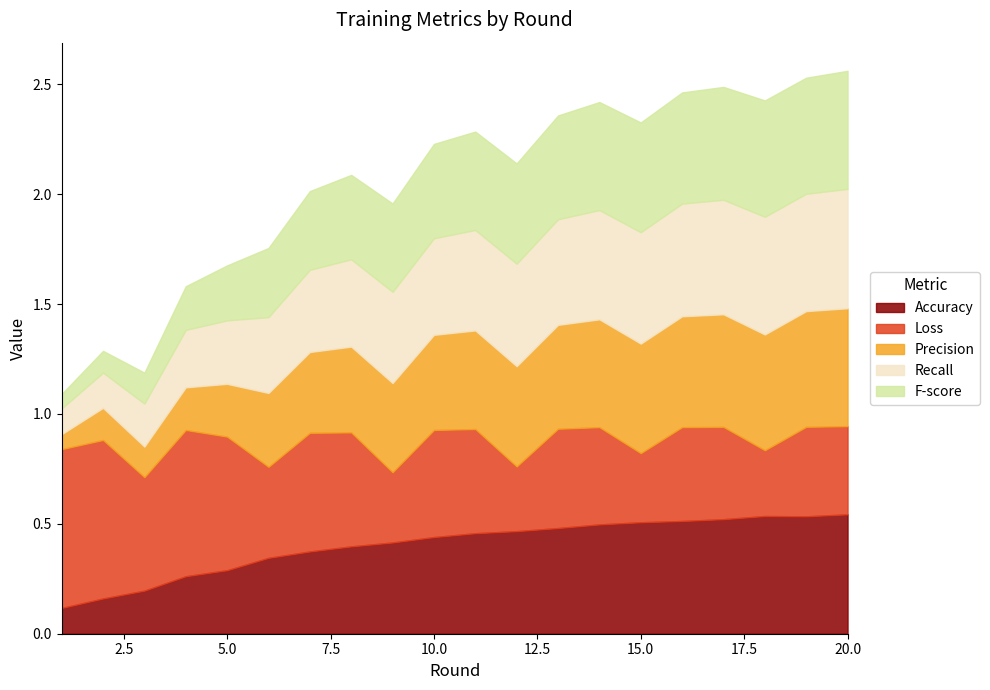

Where is the first local minimum for F-score?

19